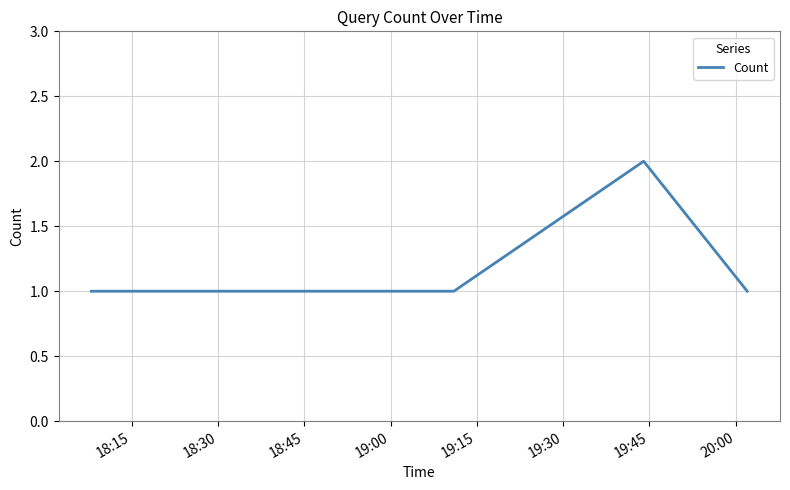

True or false: the data has more than 0 interior local peaks.

True